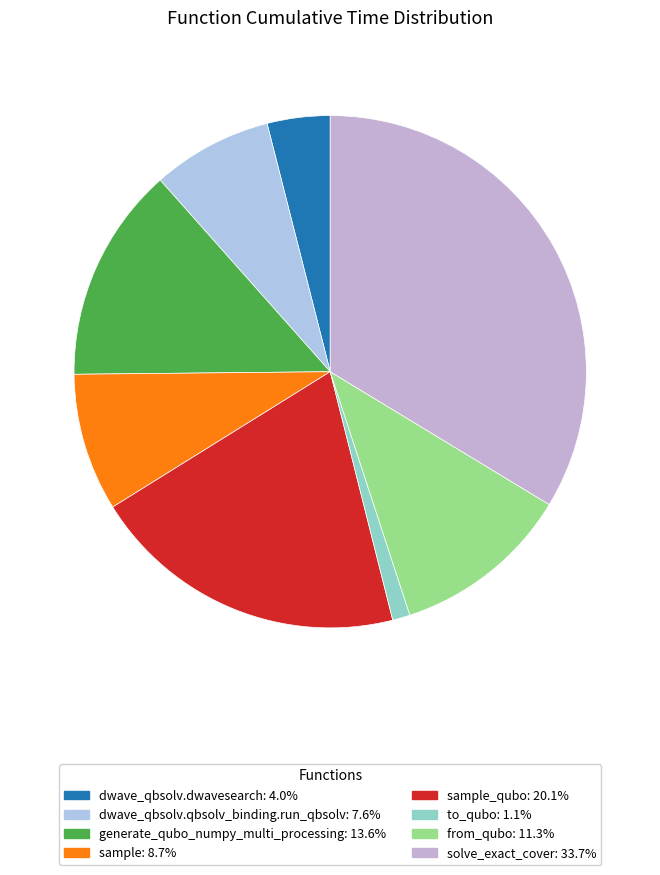

How many segments does this pie chart have?

8